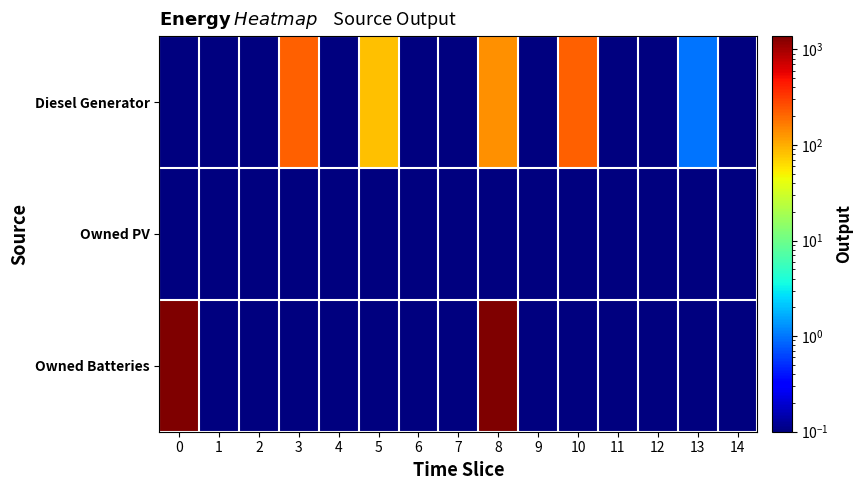

At which category is the sum across all series the highest?

8